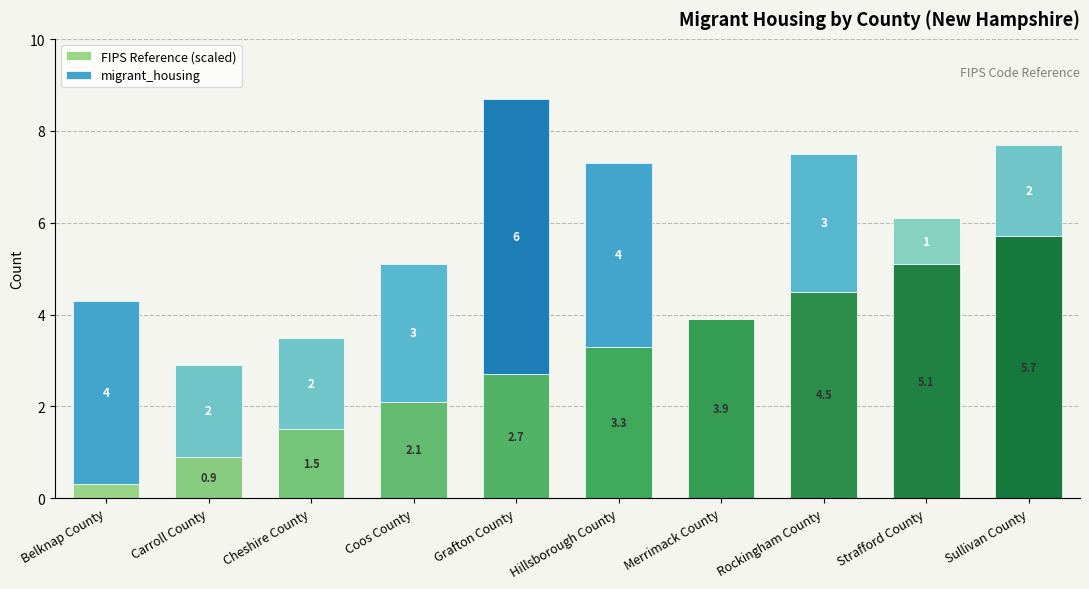

At which category is the sum across all series the highest?

Grafton County